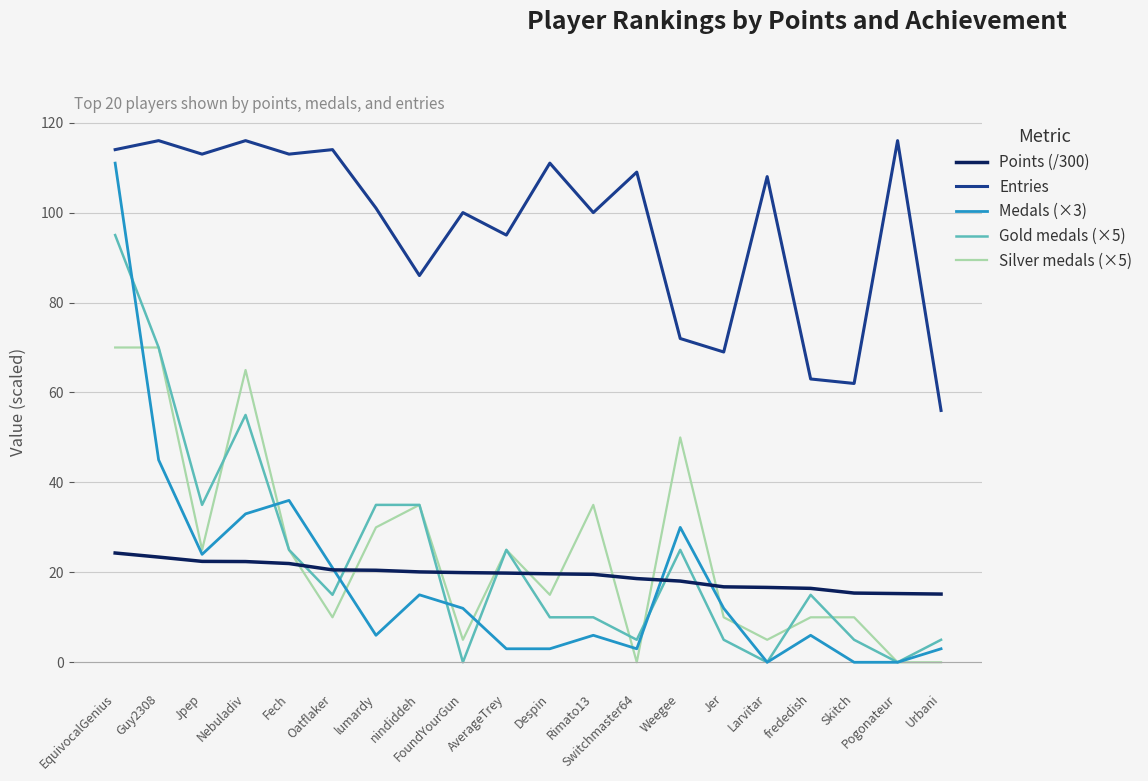

The Gold medals (×5) series shows 37.8 at Nebuladiv. True or false?

False